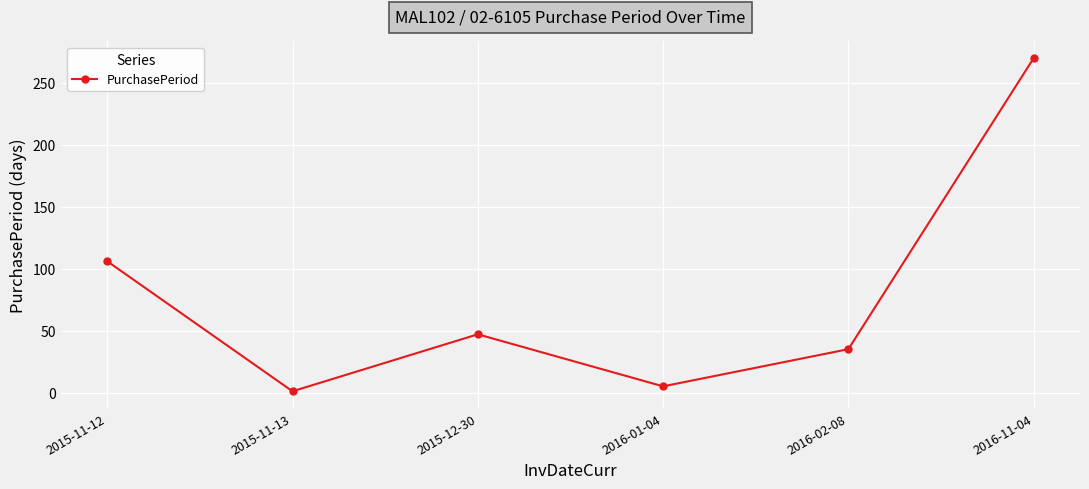

What is the difference between the maximum and minimum values?

269